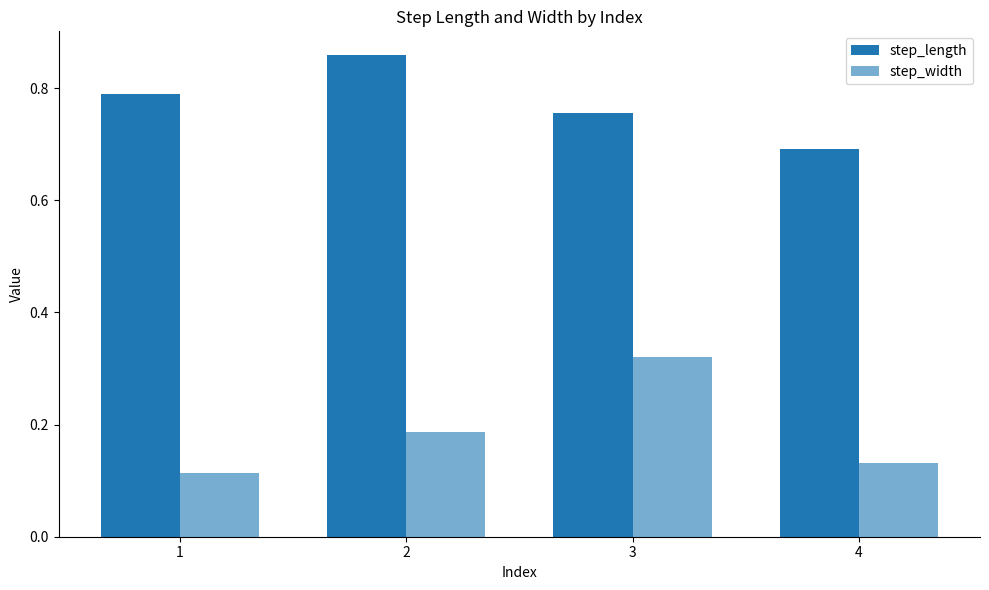

Where is step_width nearest to the value 0?

1